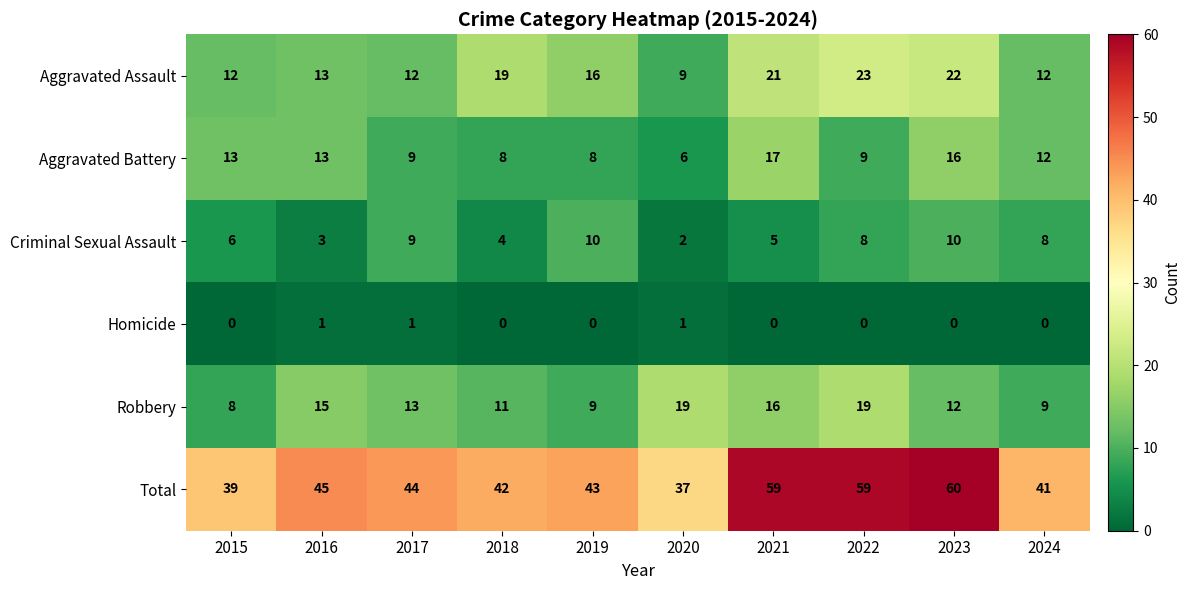

Which series changed the most between 2017 and 2018?

Aggravated Assault